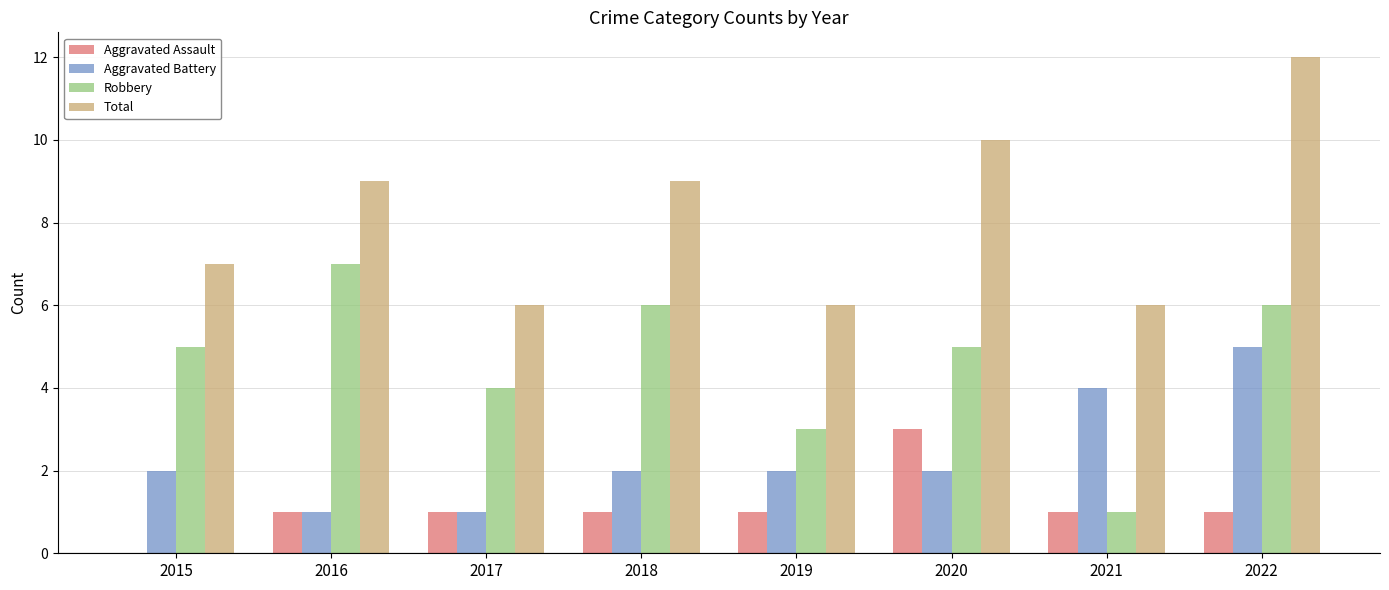

How many groups of bars are there?

8